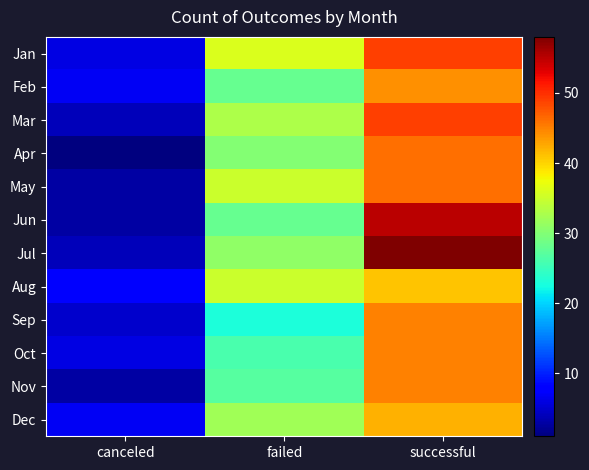

What is the difference between the highest and lowest values at successful?

17